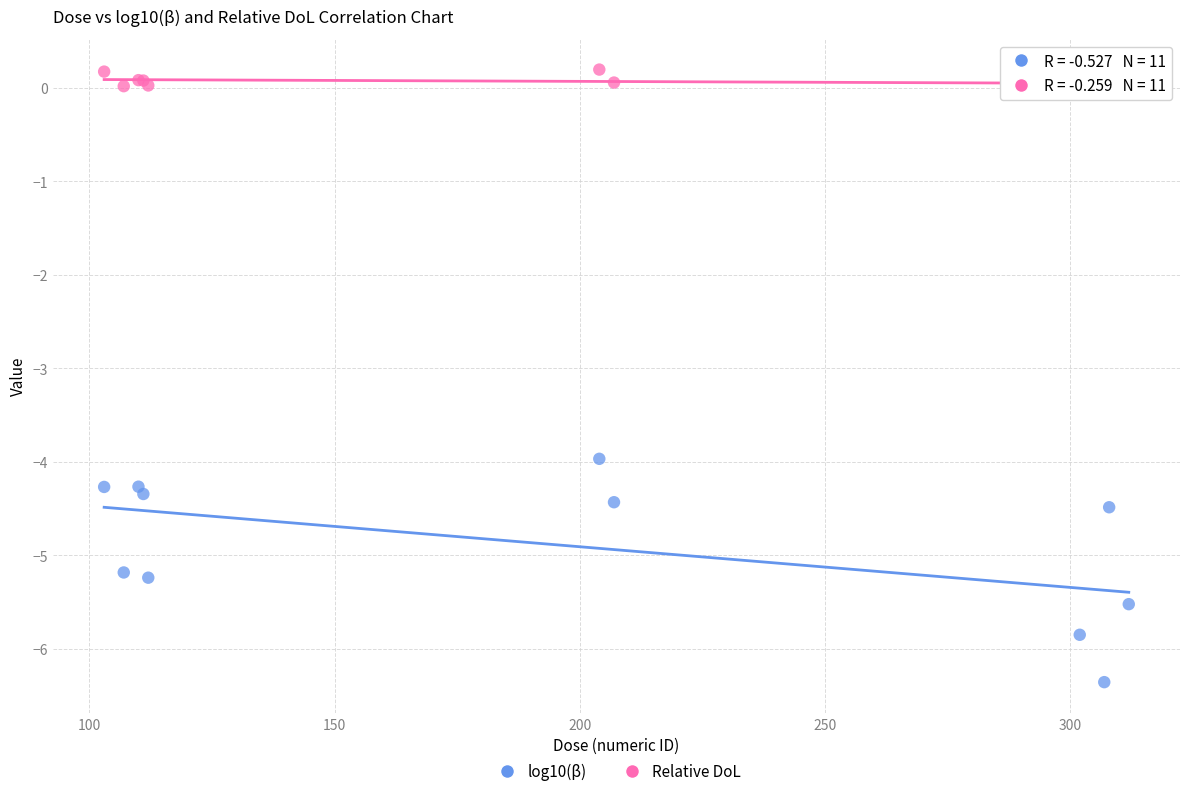

Across all series, what Y value is closest to -3?

-4.0